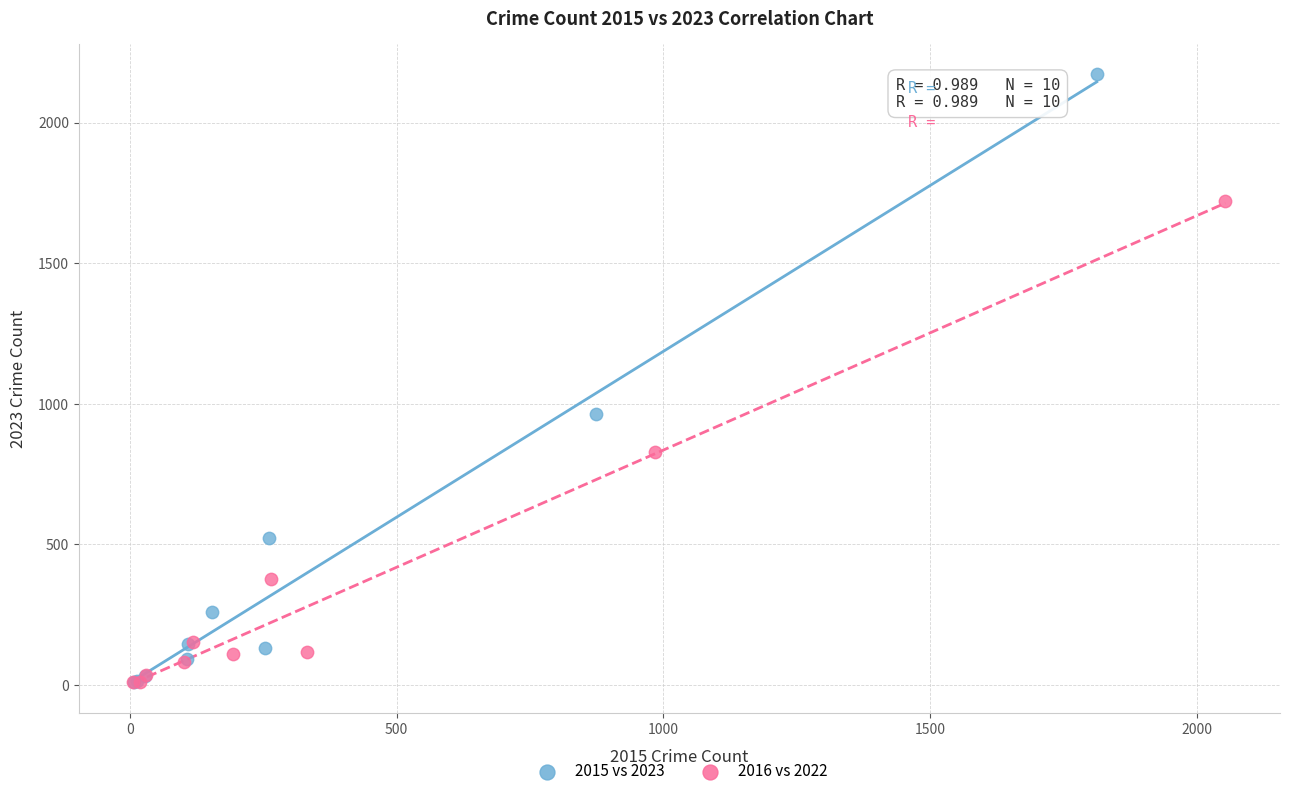

What are all the series names shown in the legend?

2015 vs 2023, 2016 vs 2022